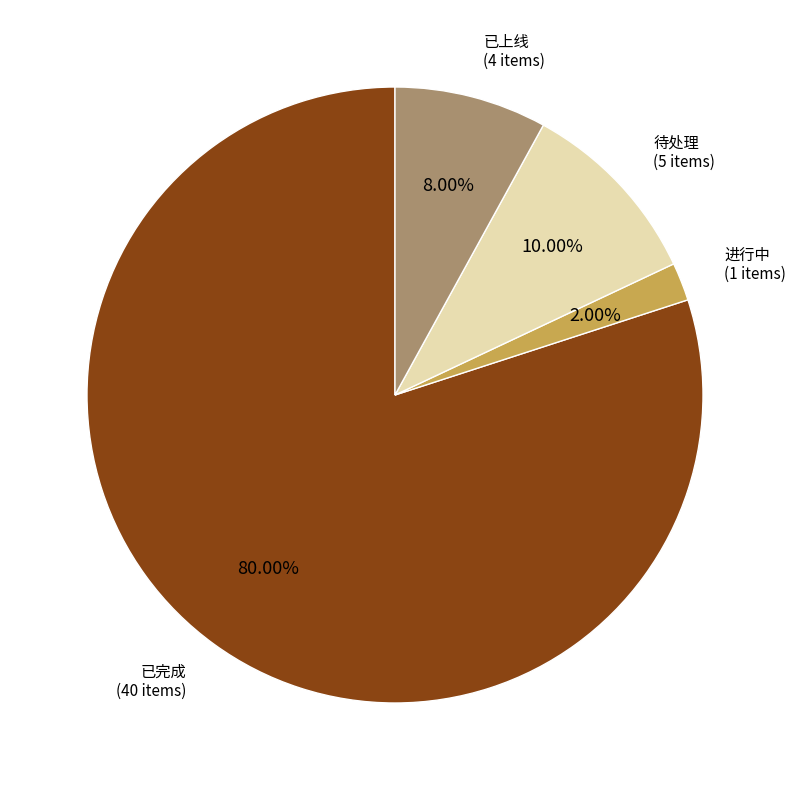

Which slice is the largest?

已完成